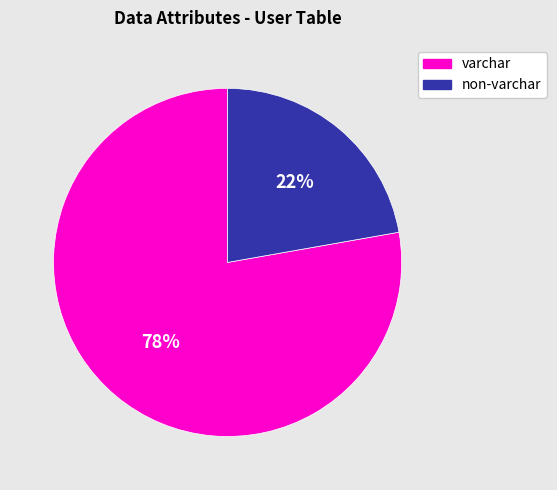

Is there a majority slice in this chart?

Yes